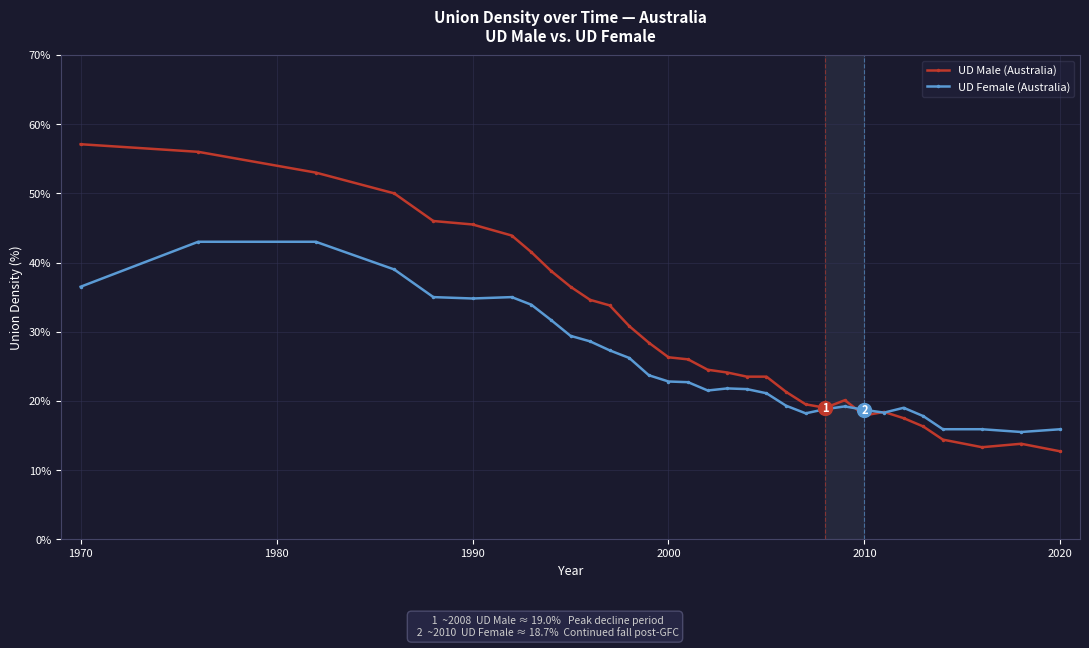

What is the average value of the UD Female (Australia) series?

25.4